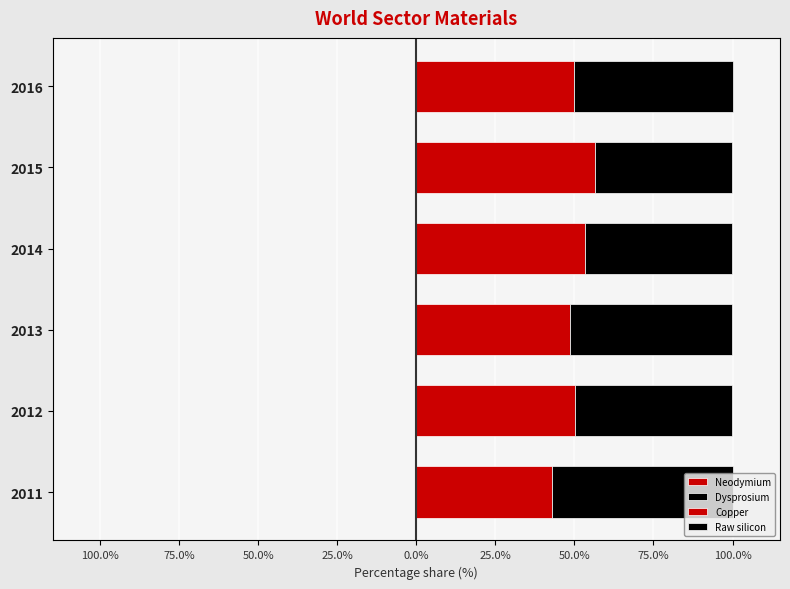

How many bars are there in total?

24